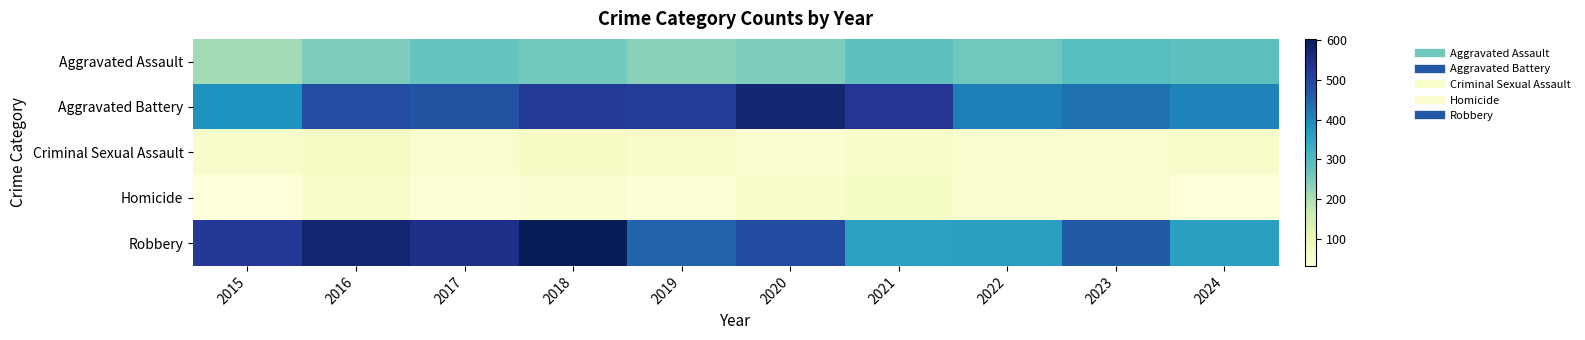

Between 2019 and 2022, which series saw the biggest shift?

Aggravated Battery